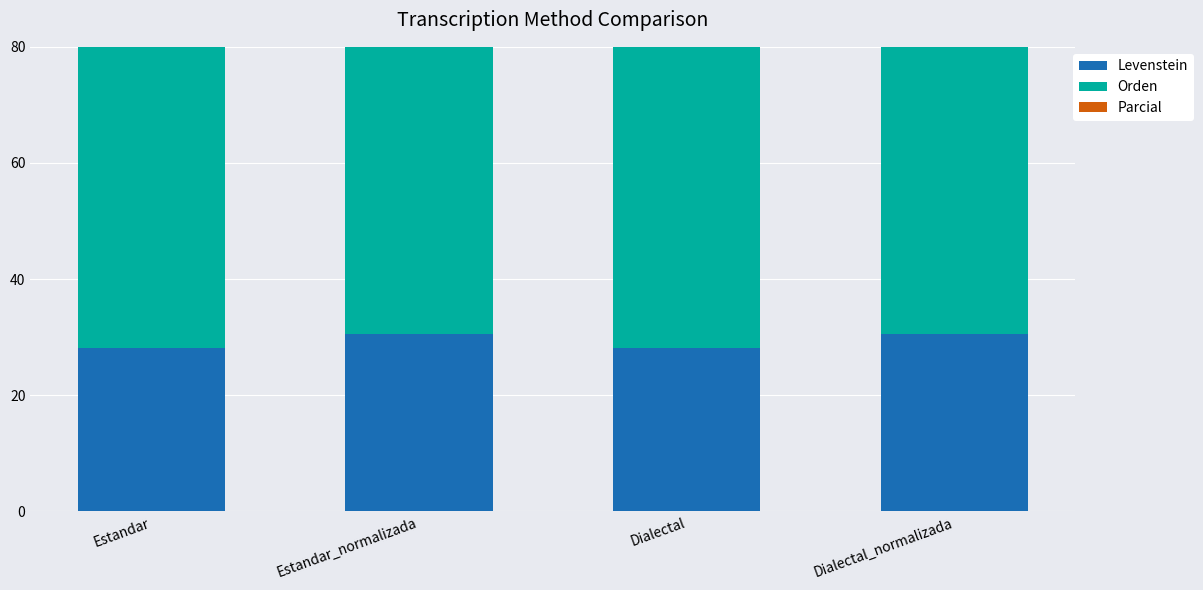

What is the highest value of the Parcial series?

50.0